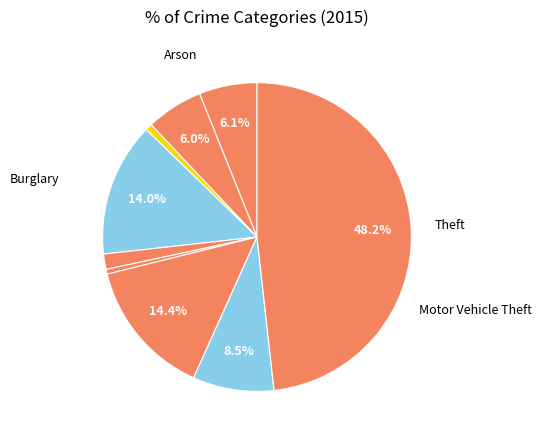

What is the smallest slice in the pie chart?

Homicide